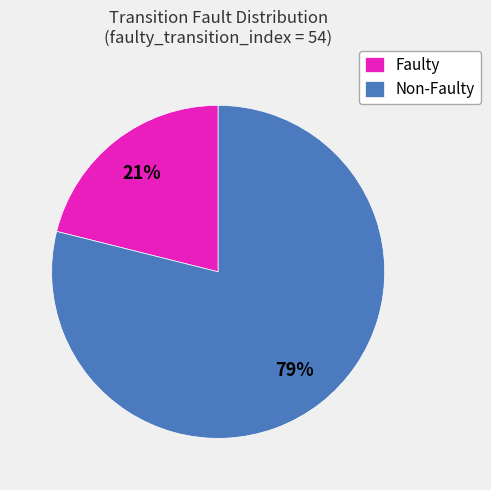

Which slice is the smallest?

Faulty